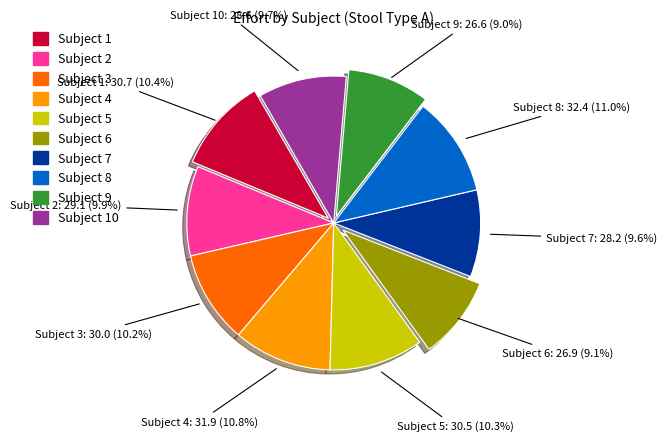

Does any single category account for the majority?

No